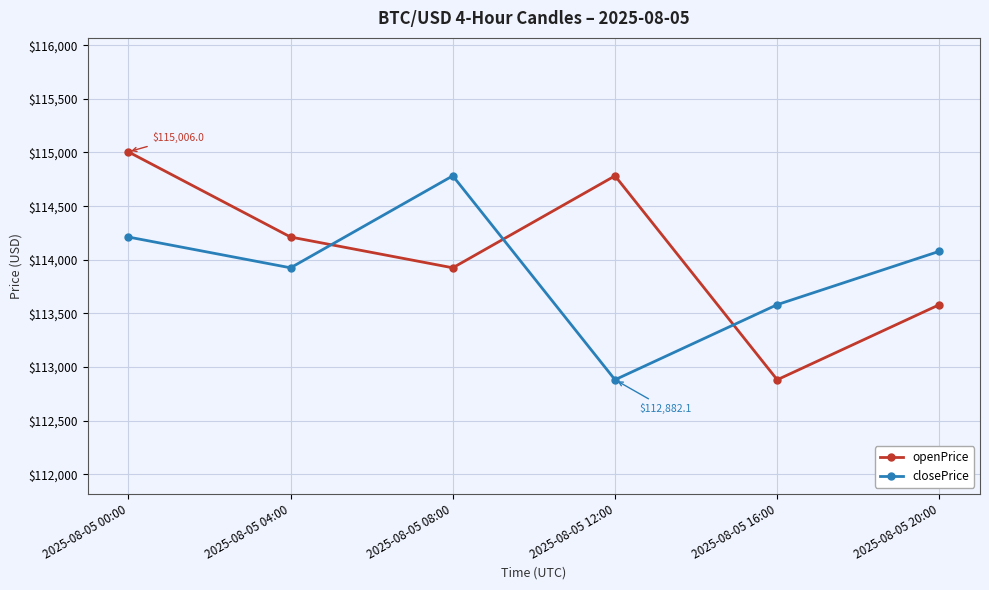

What value does the closePrice series have at 2025-08-05 20:00?

114079.6